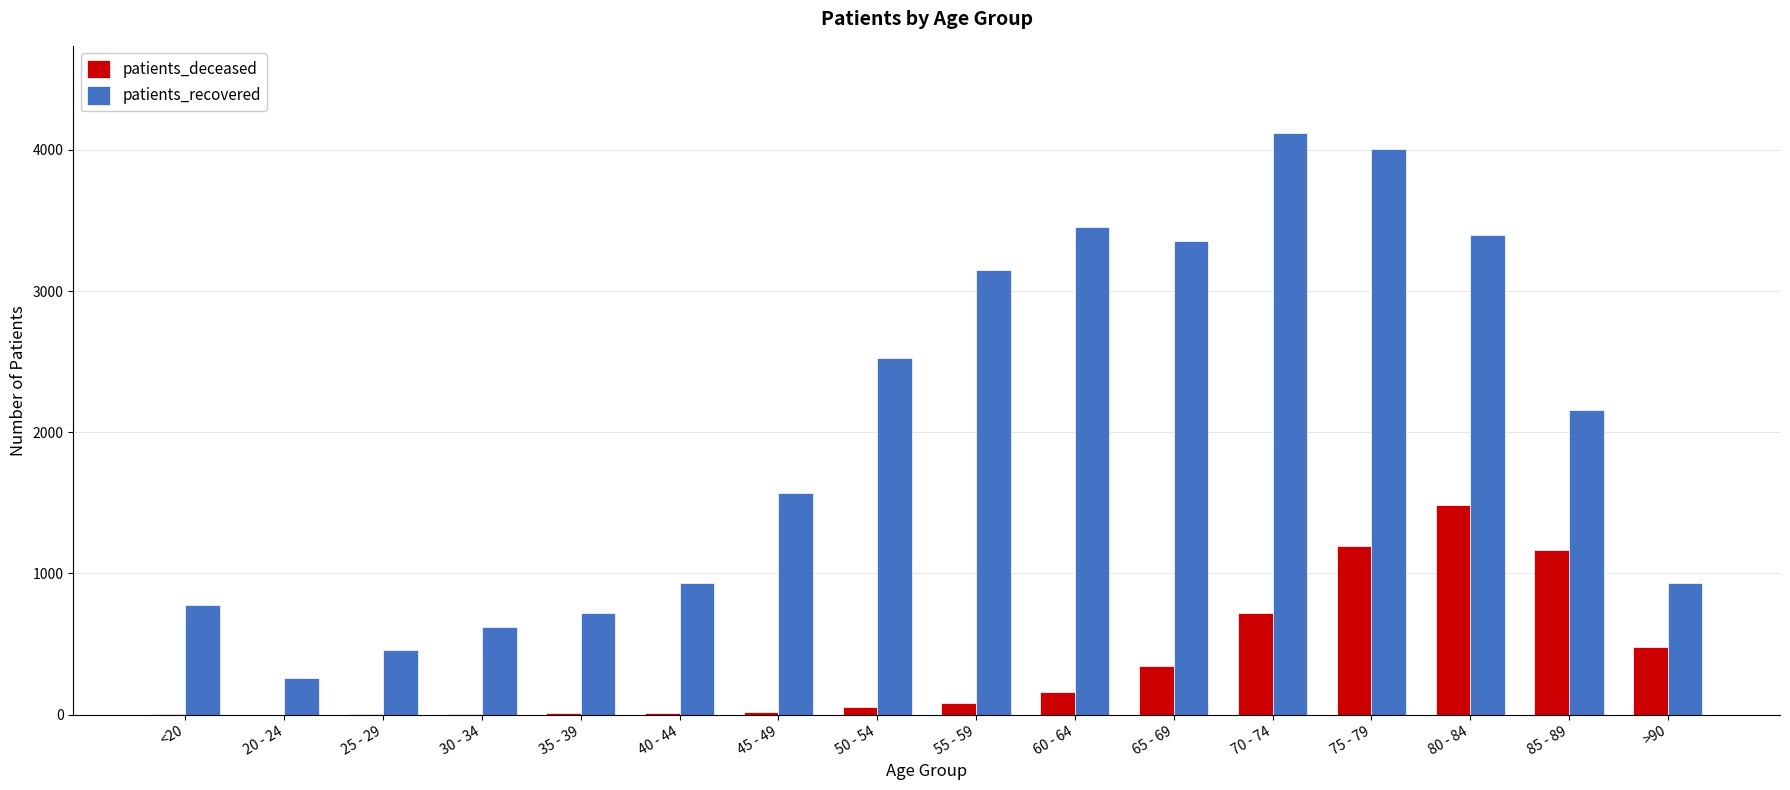

Between 30 - 34 and 85 - 89, which series saw the biggest shift?

patients_recovered